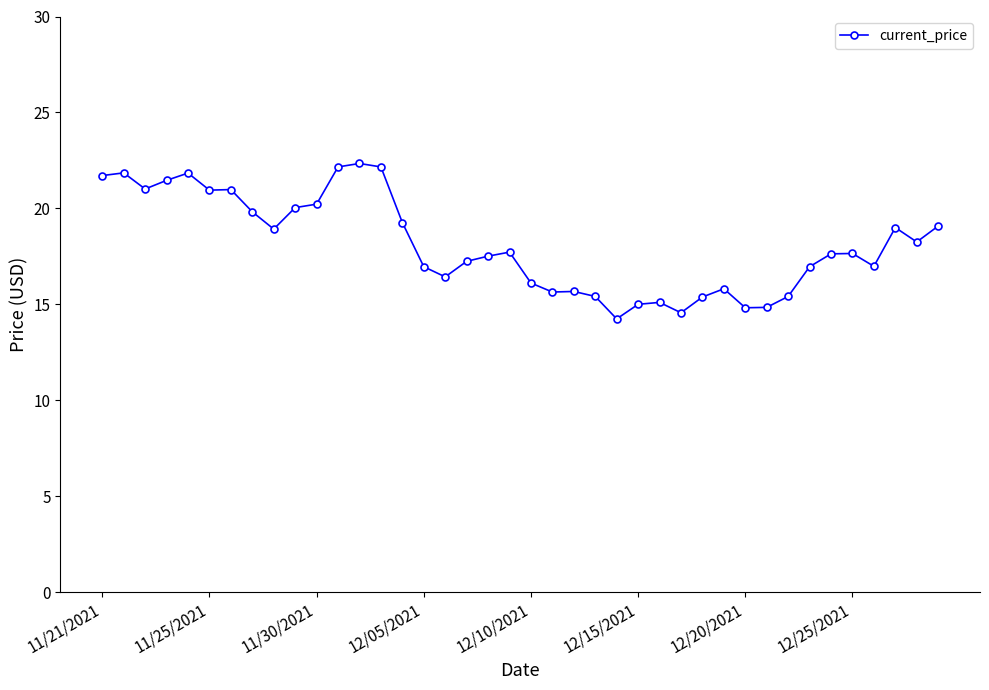

What is the minimum value shown in the chart?

14.2